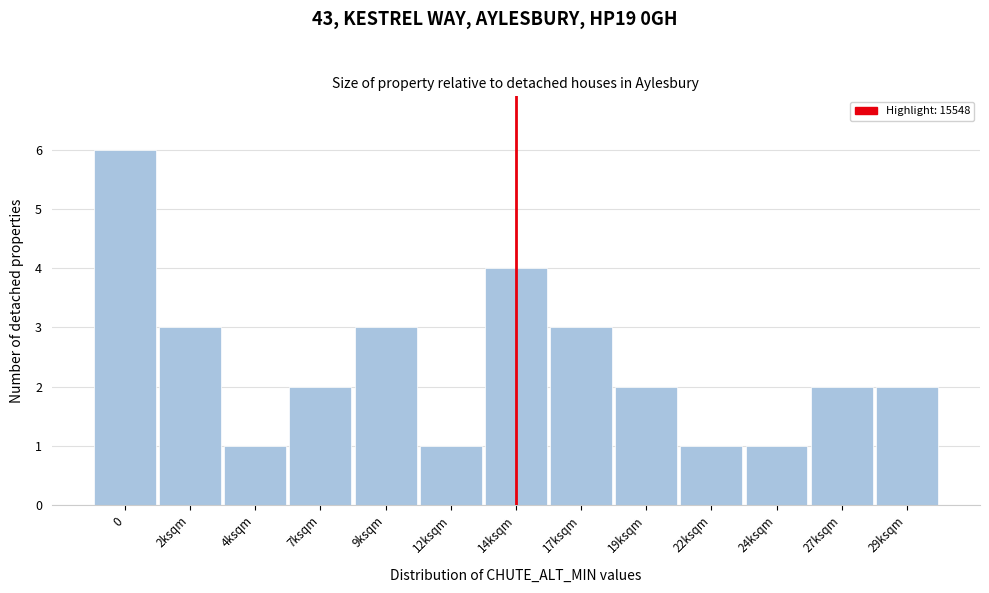

Reading left to right, transcribe all the data shown in this chart.

6	3	1	2	3	1	4	3	2	1	1	2	2